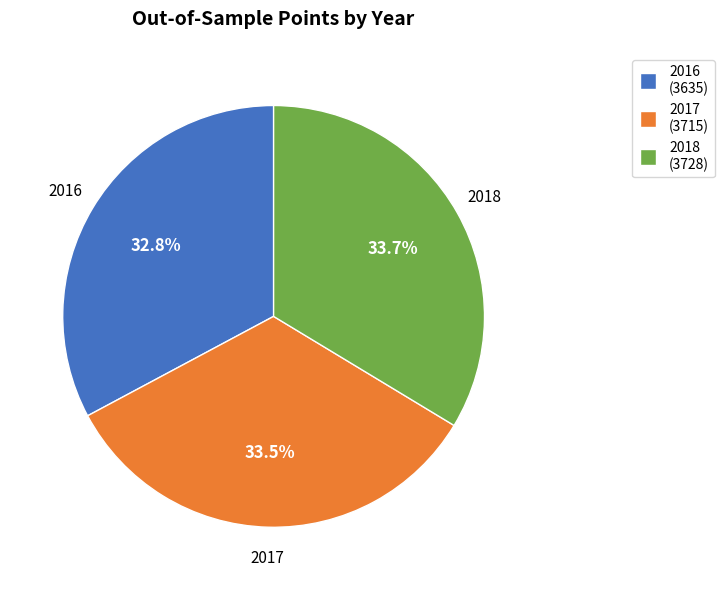

How many segments does this pie chart have?

3